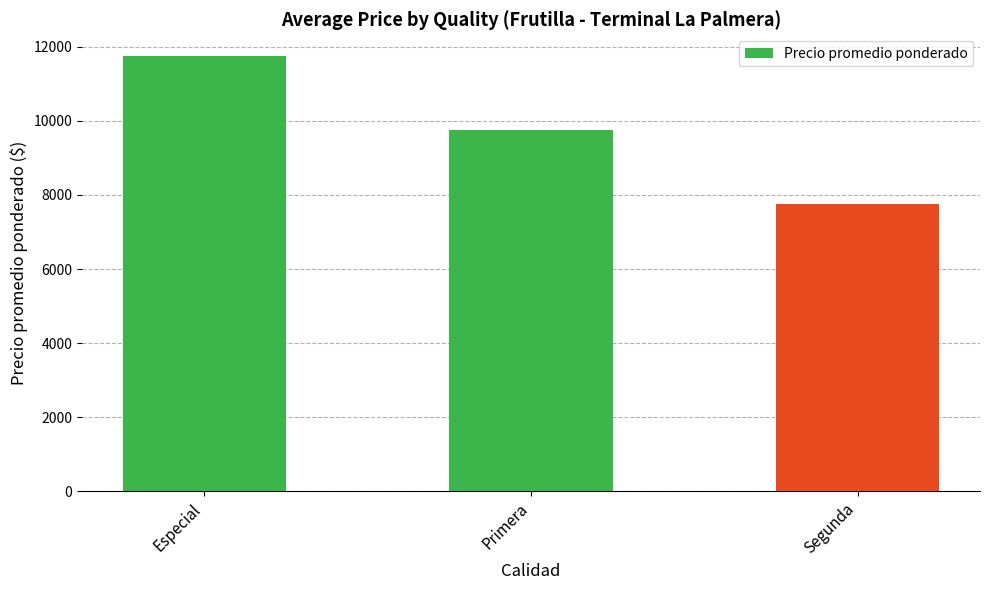

Is it true that the value at Primera is 14036?

False